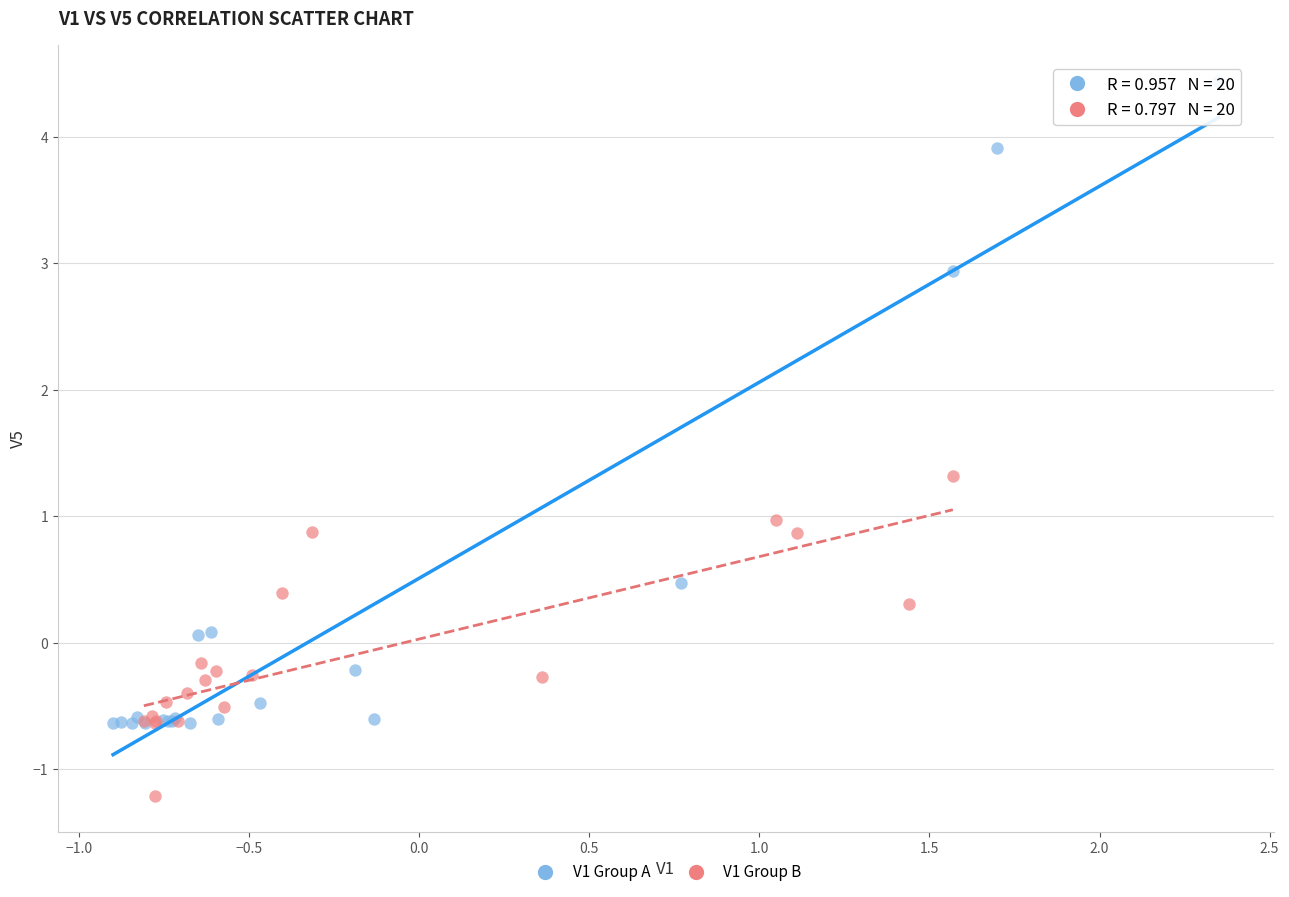

Which series contains the lowest Y value?

V1 Group B